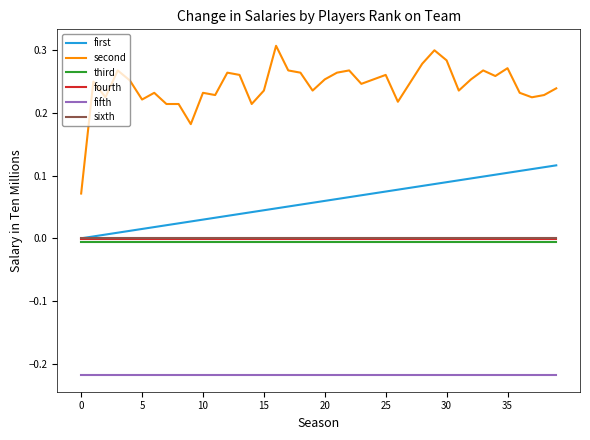

Which series has the largest total across all categories?

second